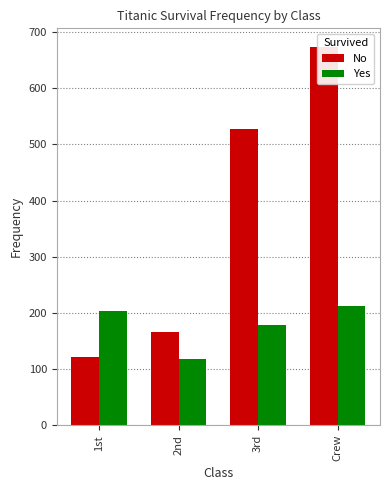

Which series changed the most between 2nd and 3rd?

No